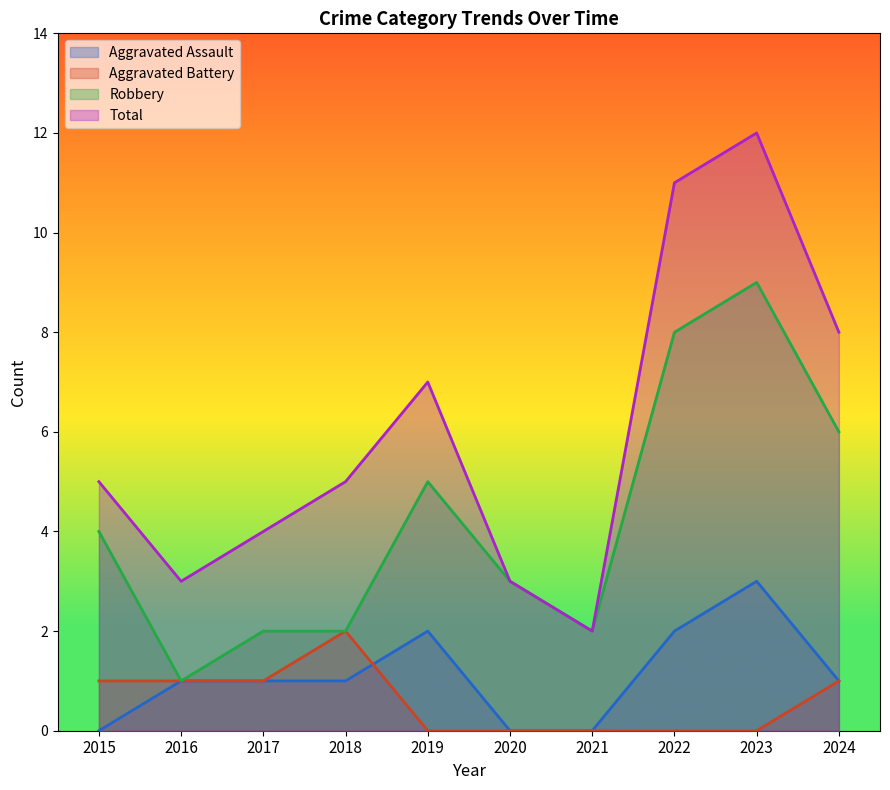

Reading right to left, transcribe all the data shown in this chart.

Aggravated Assault: 2024=1	2023=3	2022=2	2021=0	2020=0	2019=2	2018=1	2017=1	2016=1	2015=0
Aggravated Battery: 2024=1	2023=0	2022=0	2021=0	2020=0	2019=0	2018=2	2017=1	2016=1	2015=1
Robbery: 2024=6	2023=9	2022=8	2021=2	2020=3	2019=5	2018=2	2017=2	2016=1	2015=4
Total: 2024=8	2023=12	2022=11	2021=2	2020=3	2019=7	2018=5	2017=4	2016=3	2015=5